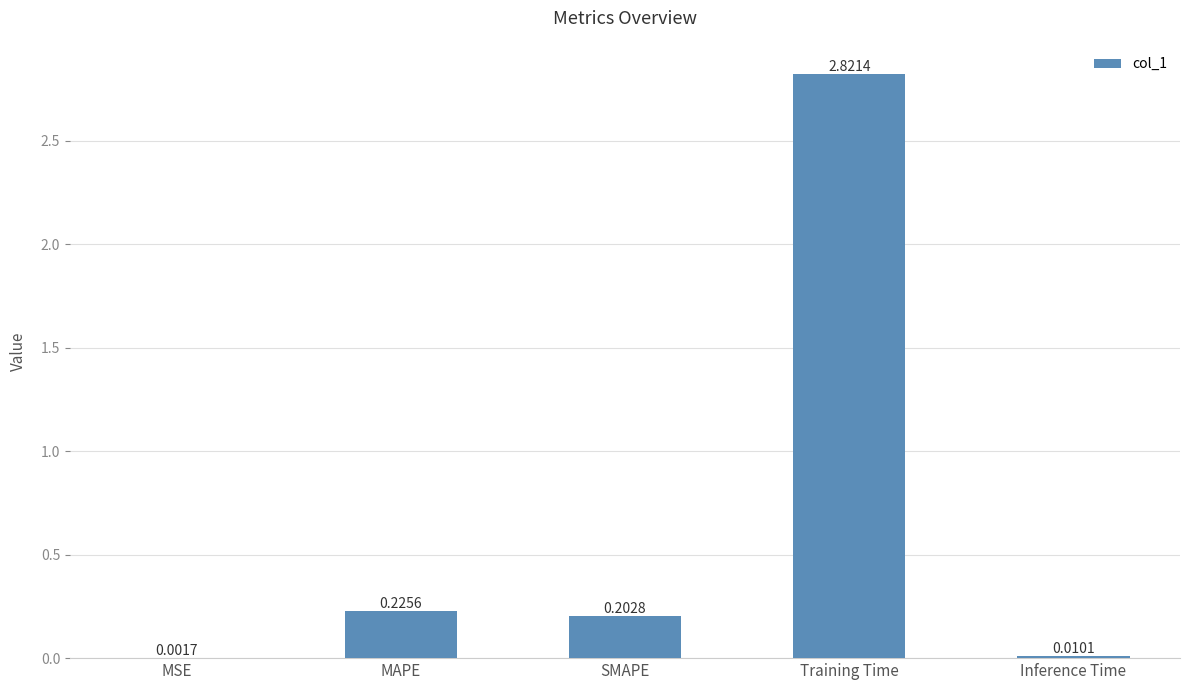

What is the sum of all values?

3.3